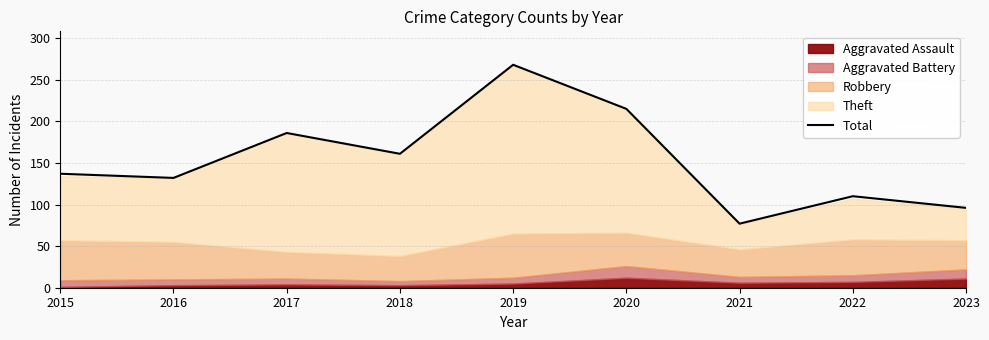

Reading left to right, list all the values displayed in this chart.

137	132	186	161	268	215	77	110	96